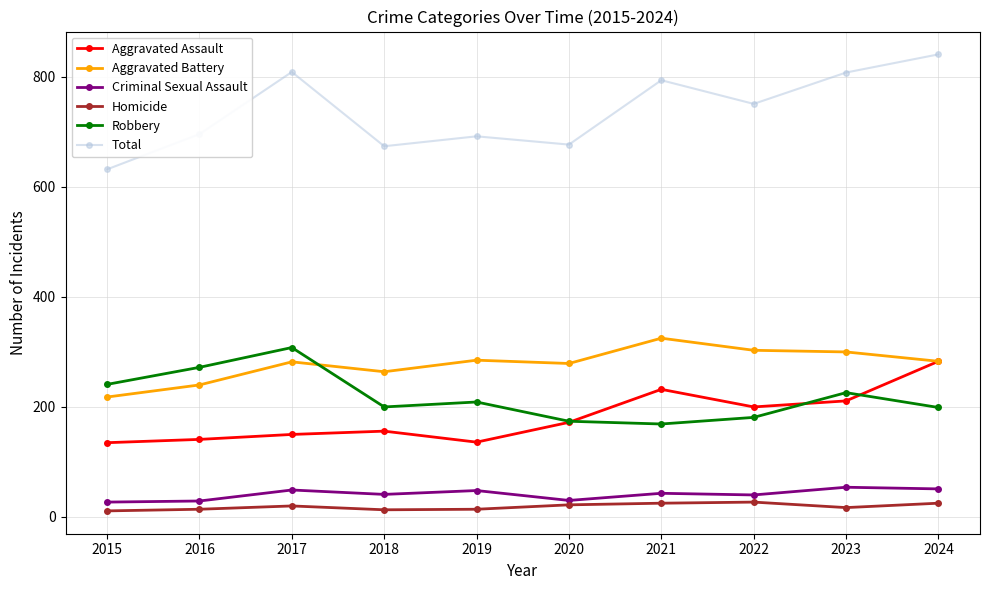

How many data points in Homicide are less than 20?

5